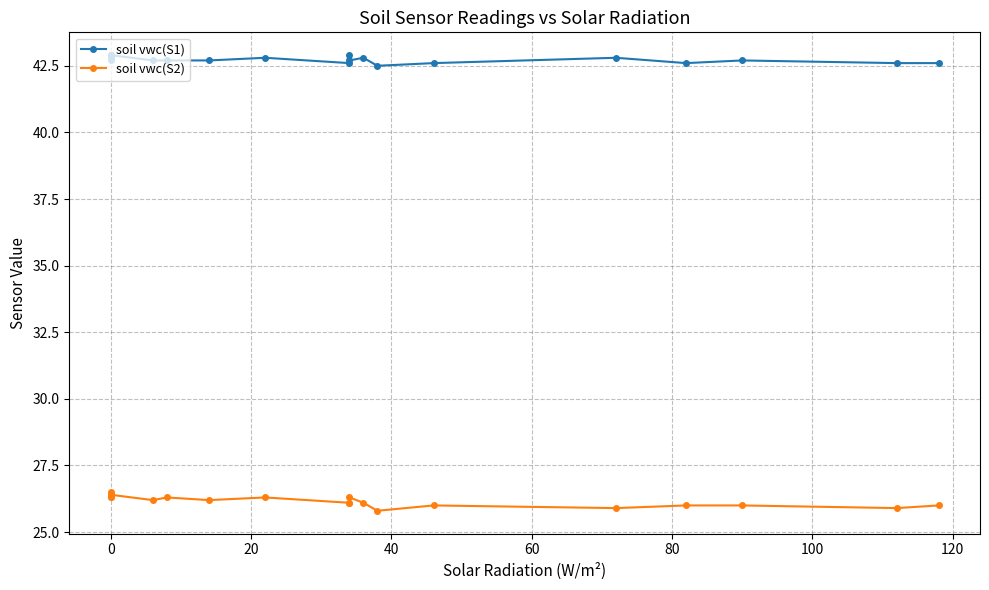

True or false: soil vwc(S1) and soil vwc(S2) intersect in this chart.

False